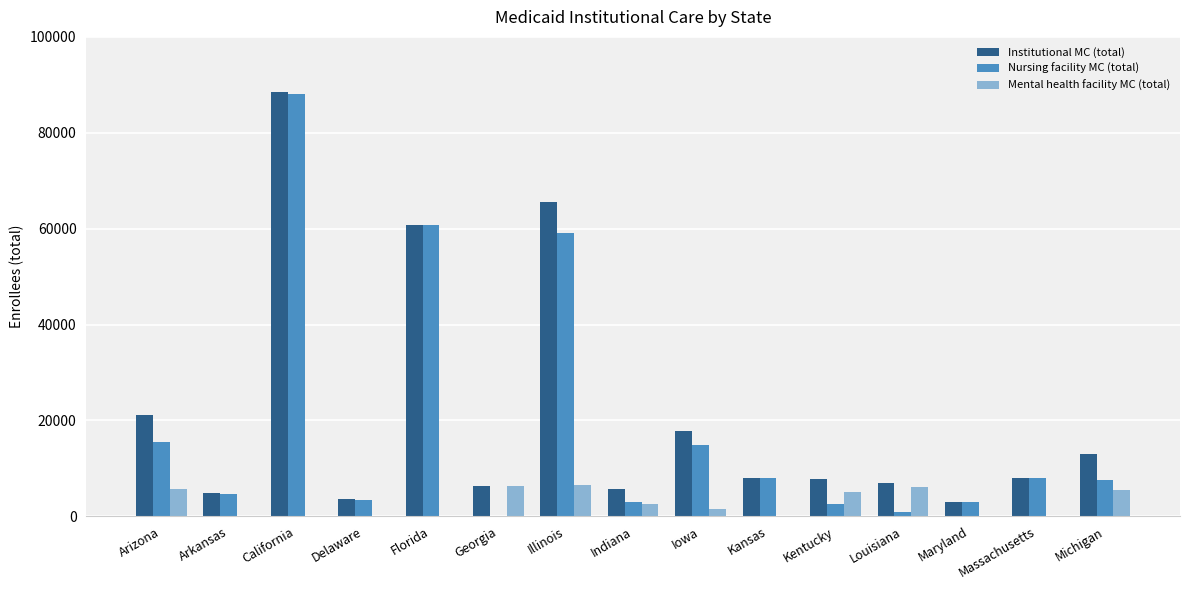

How many groups of bars are there?

15